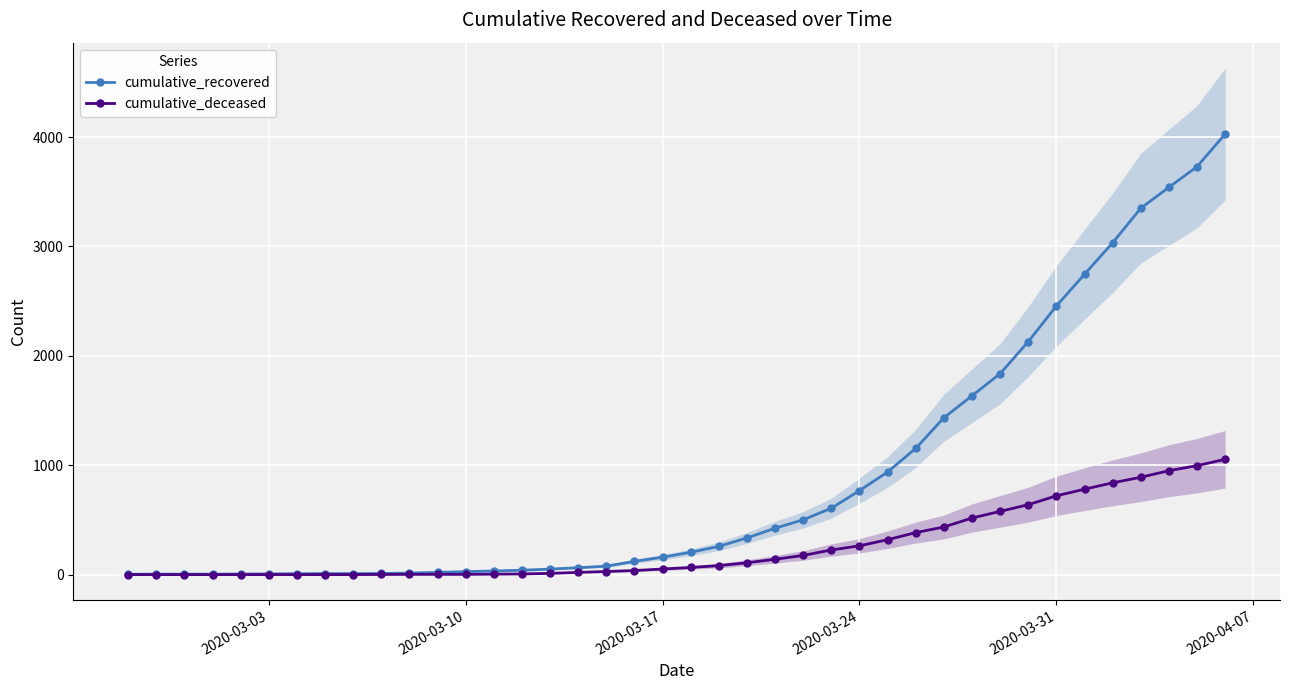

What is the maximum value for cumulative_recovered?

4028